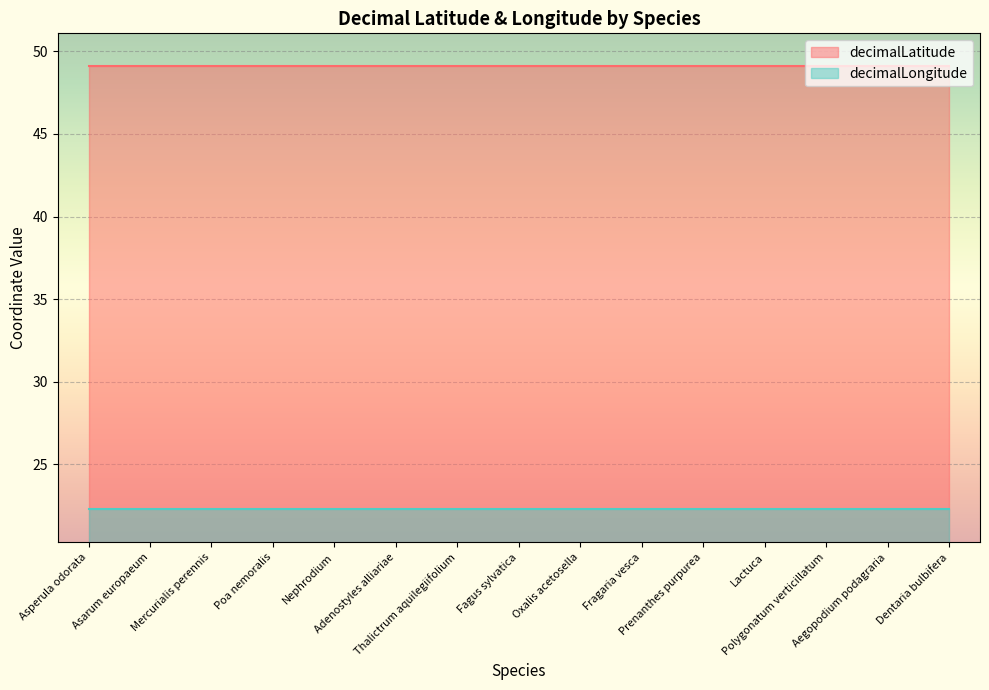

What is the lowest value of the decimalLatitude series?

49.1